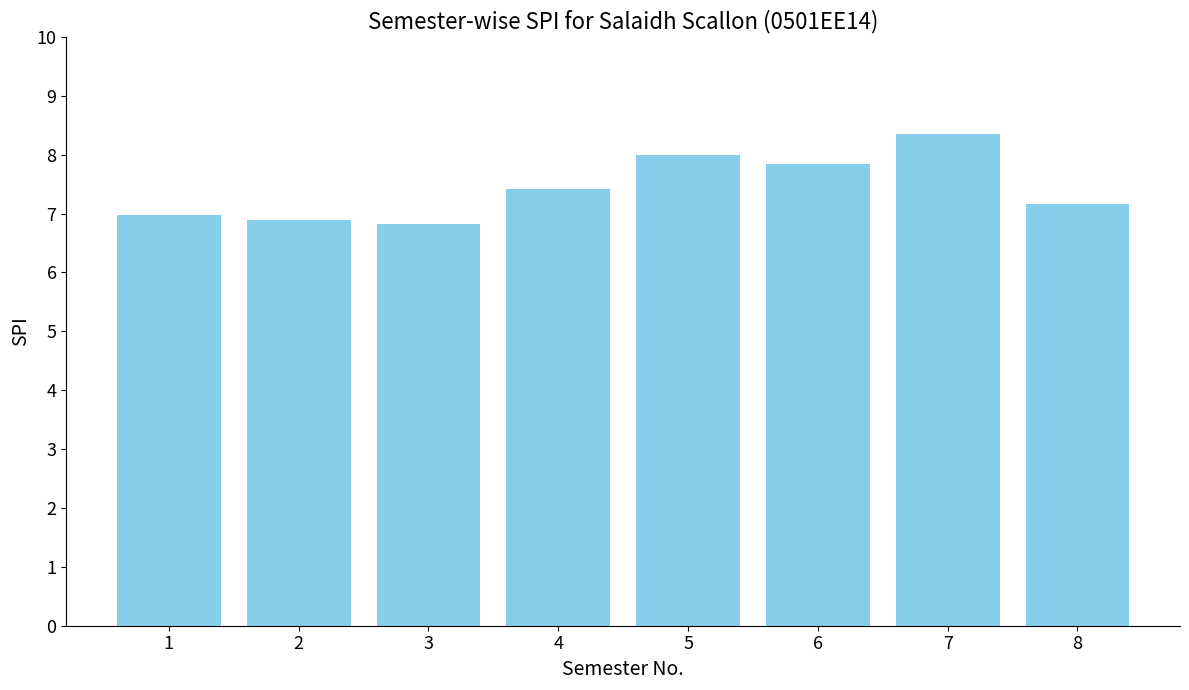

What is the difference between the values at 5 and 4?

0.6